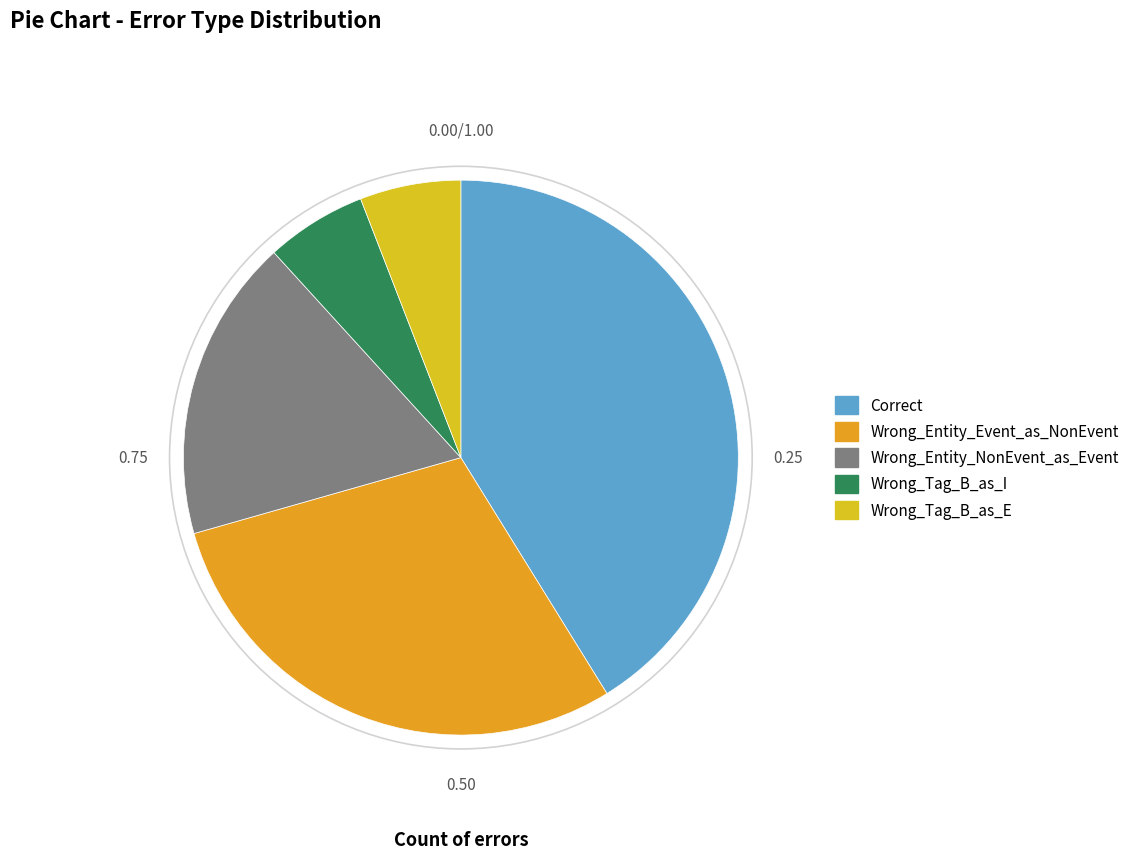

What is the smallest slice in the pie chart?

Wrong_Tag_B_as_I